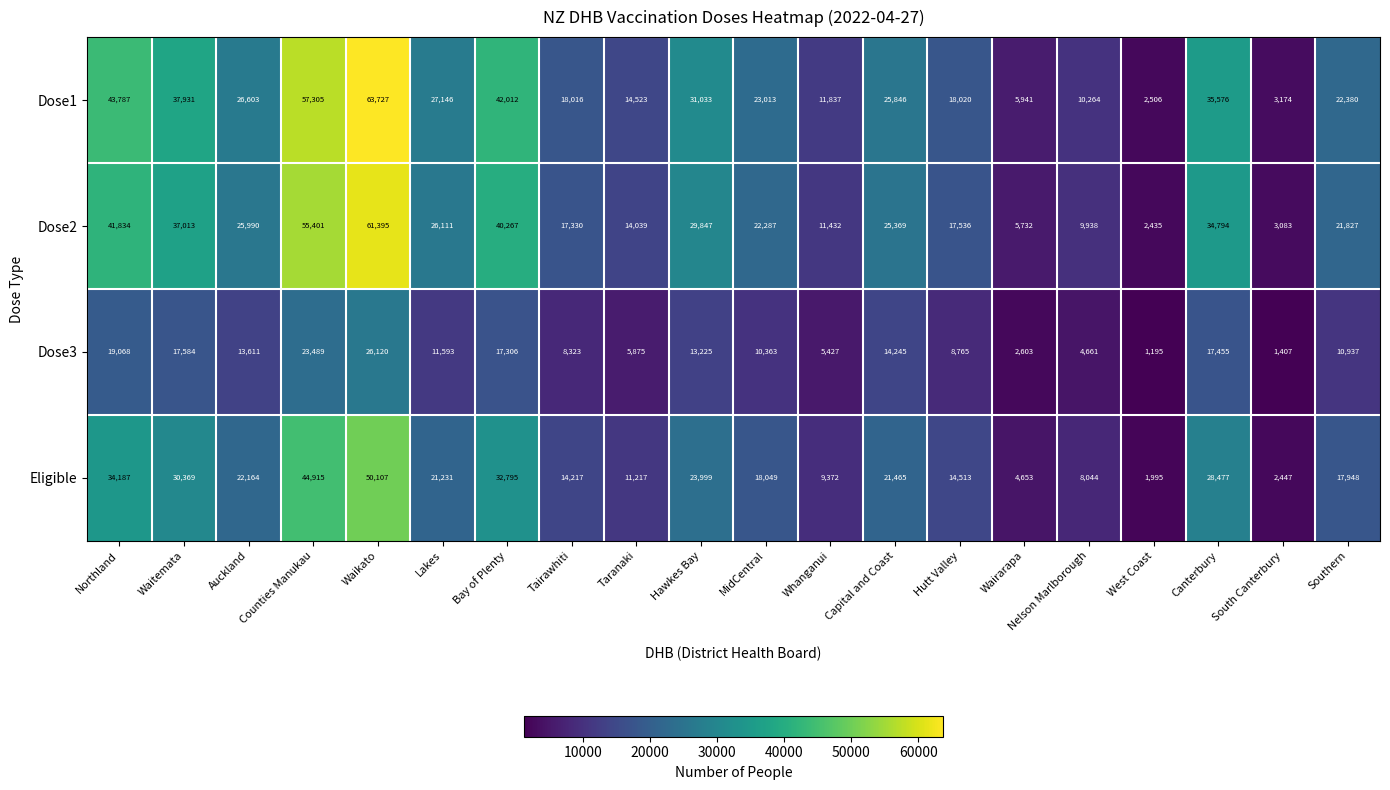

List the series in order of their peak value, lowest first.

Dose3, Eligible, Dose2, Dose1